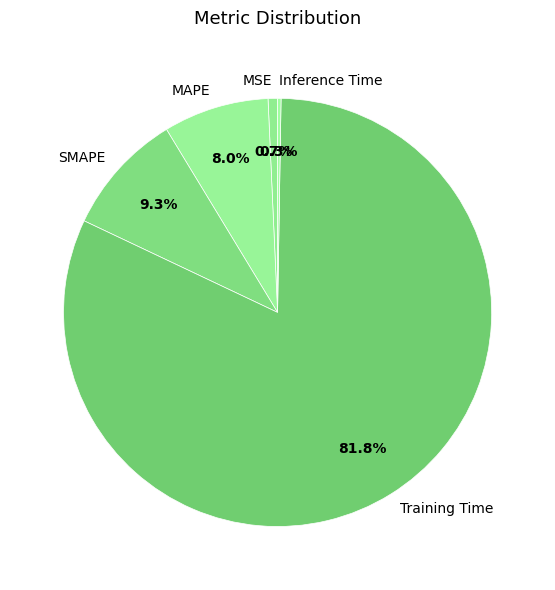

Does MAPE account for over 50% of the chart?

No